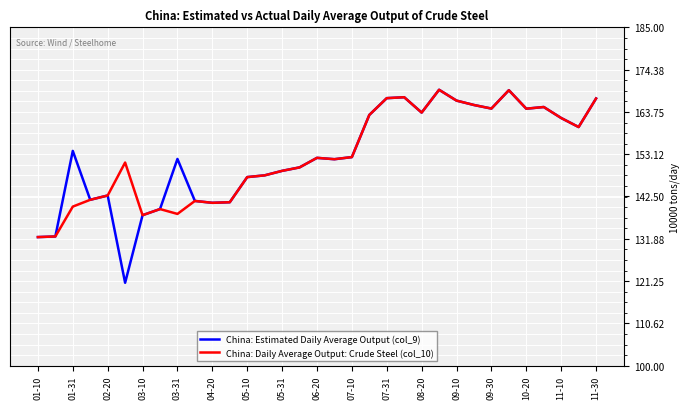

What is the maximum value shown in the chart?

169.3